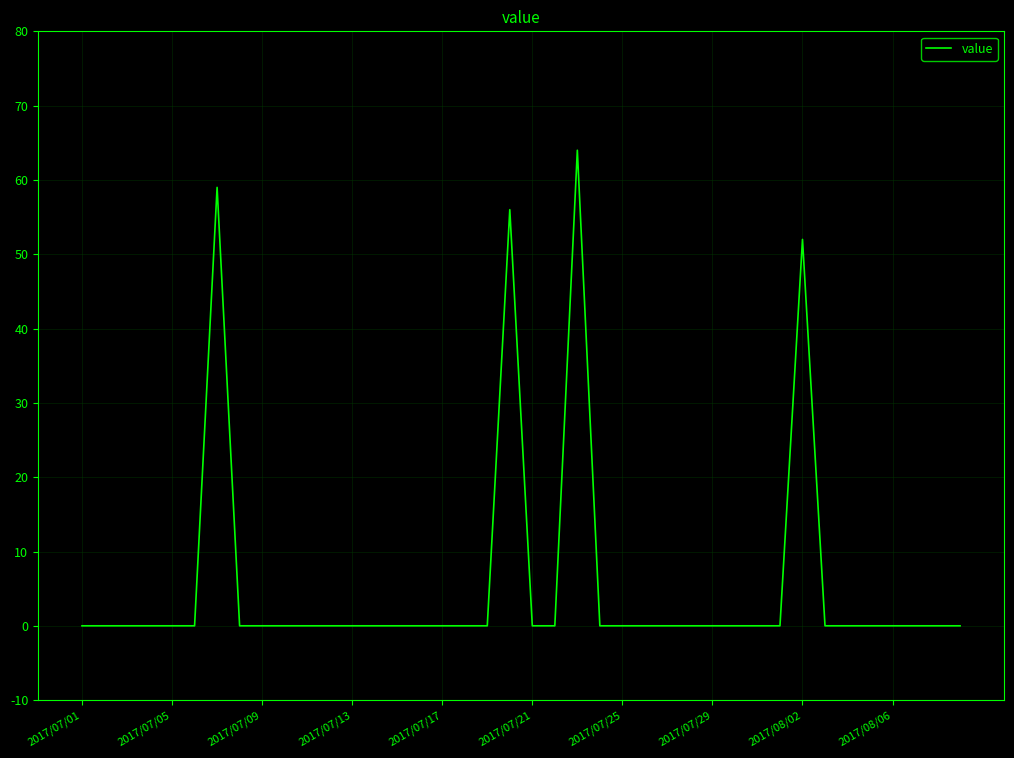

What is the maximum value shown in the chart?

64